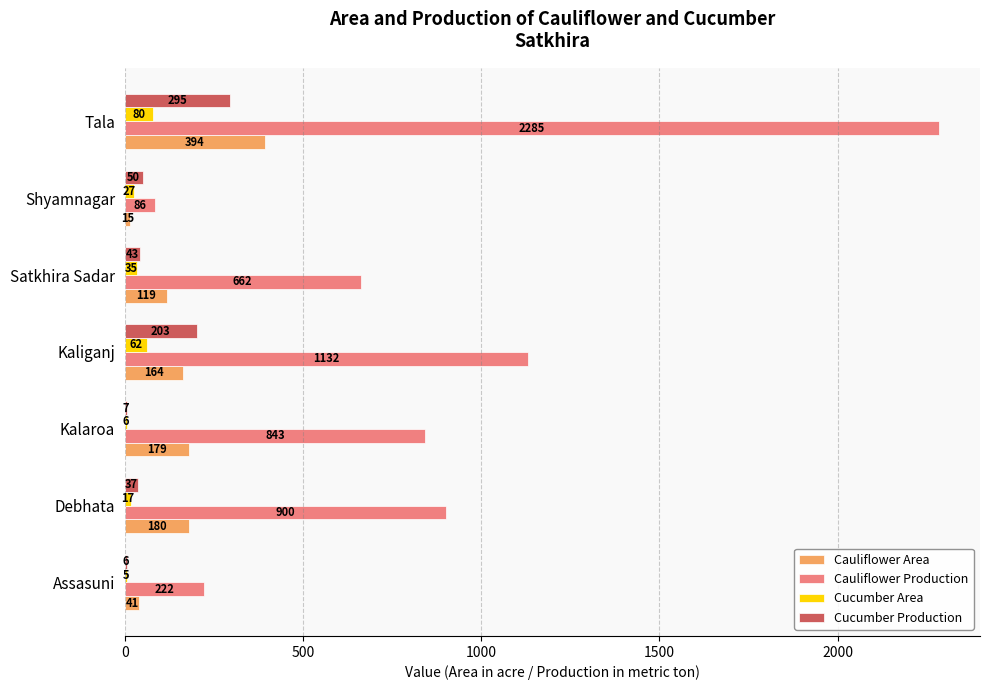

What is the sum of all Cauliflower Production values?

6130